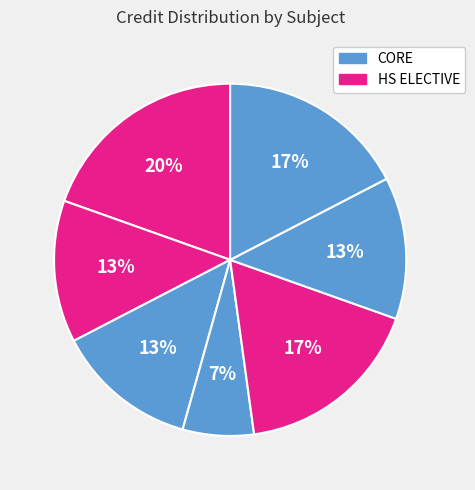

Is there a majority slice in this chart?

No